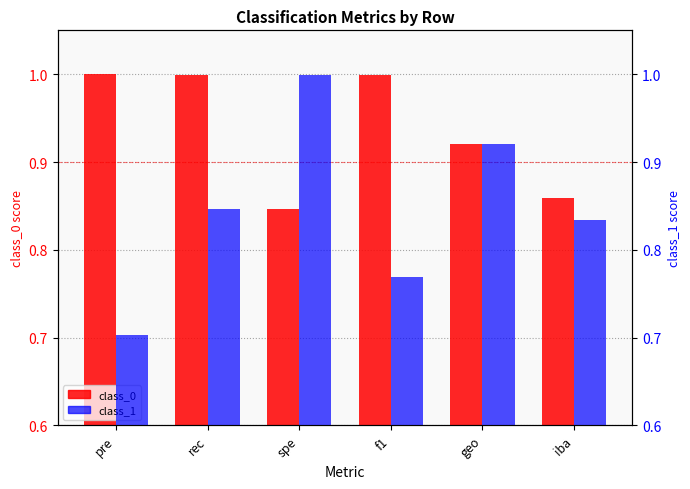

What is the highest value of the class_1 series?

1.0